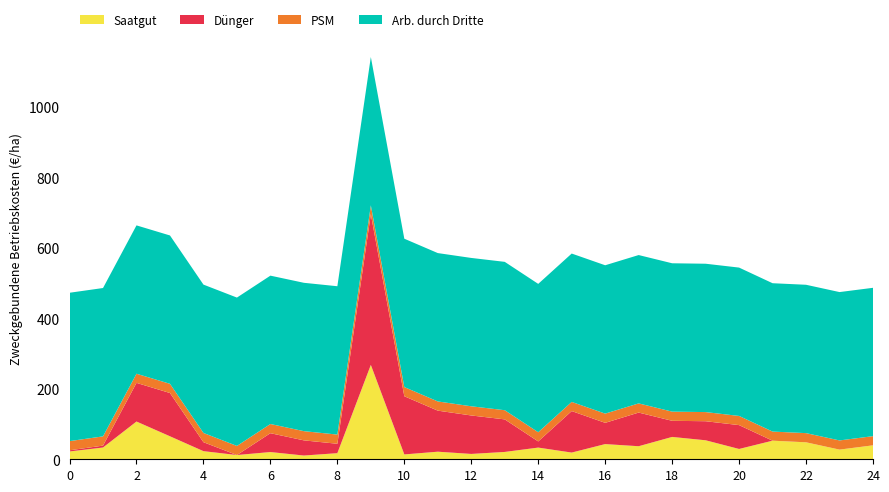

Reading left to right, transcribe all the data shown in this chart.

Saatgut: 22.2	33.4	107.1	65.2	23.1	12.1	20.5	10.6	17.3	267.8	13.8	21.5	15.2	20.8	33.2	19.0	43.1	37.1	63.4	53.9	29.3	52.8	48.2	27.5	39.6
Dünger: 3.3	5.4	109.7	122.8	25.4	0.0	53.5	43.0	26.7	427.9	165.1	116.5	109.2	92.4	17.5	117.8	60.3	95.5	45.8	54.1	67.7	0.0	0.0	0.0	0.0
PSM: 26.1	26.2	25.9	26.1	26.2	25.8	26.1	26.1	26.1	24.8	26.1	26.1	26.1	26.1	26.1	26.0	26.2	26.0	26.0	25.9	26.0	25.9	26.1	26.0	26.0
Arb. durch Dritte: 421.0	421.0	421.0	421.0	421.0	421.0	421.0	421.0	421.0	421.0	421.0	421.0	421.0	421.0	421.0	421.0	421.0	421.0	421.0	421.0	421.0	421.0	421.0	421.0	421.0